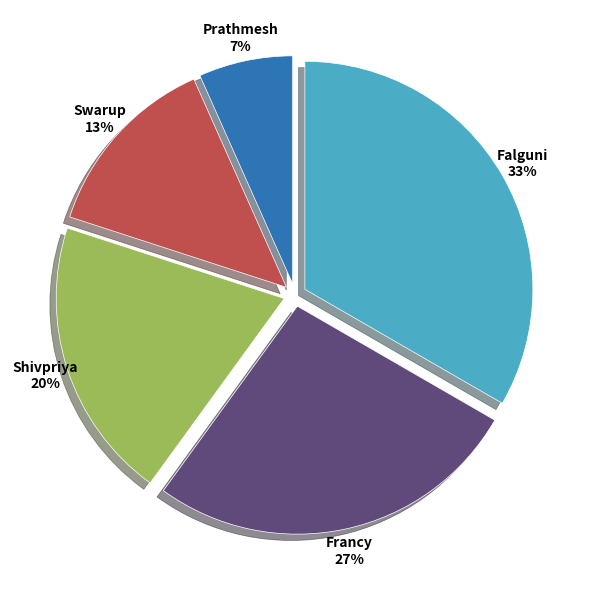

Is the sum of Prathmesh and Falguni greater than half?

No